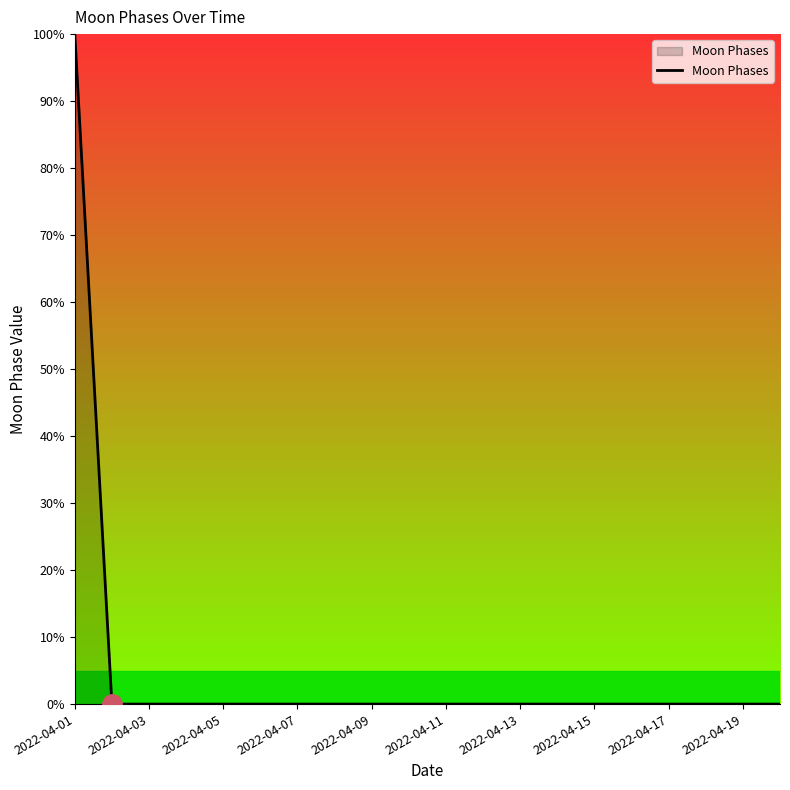

What is the maximum value shown in the chart?

100